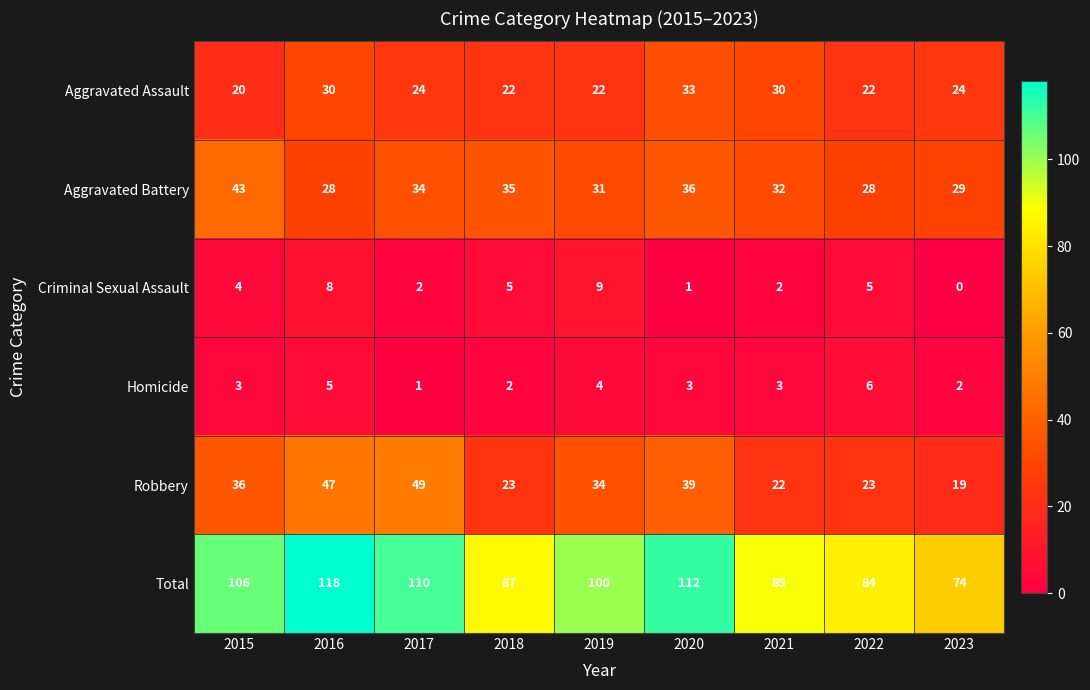

At 2015, list the series in order from largest to smallest.

Total, Aggravated Battery, Robbery, Aggravated Assault, Criminal Sexual Assault, Homicide